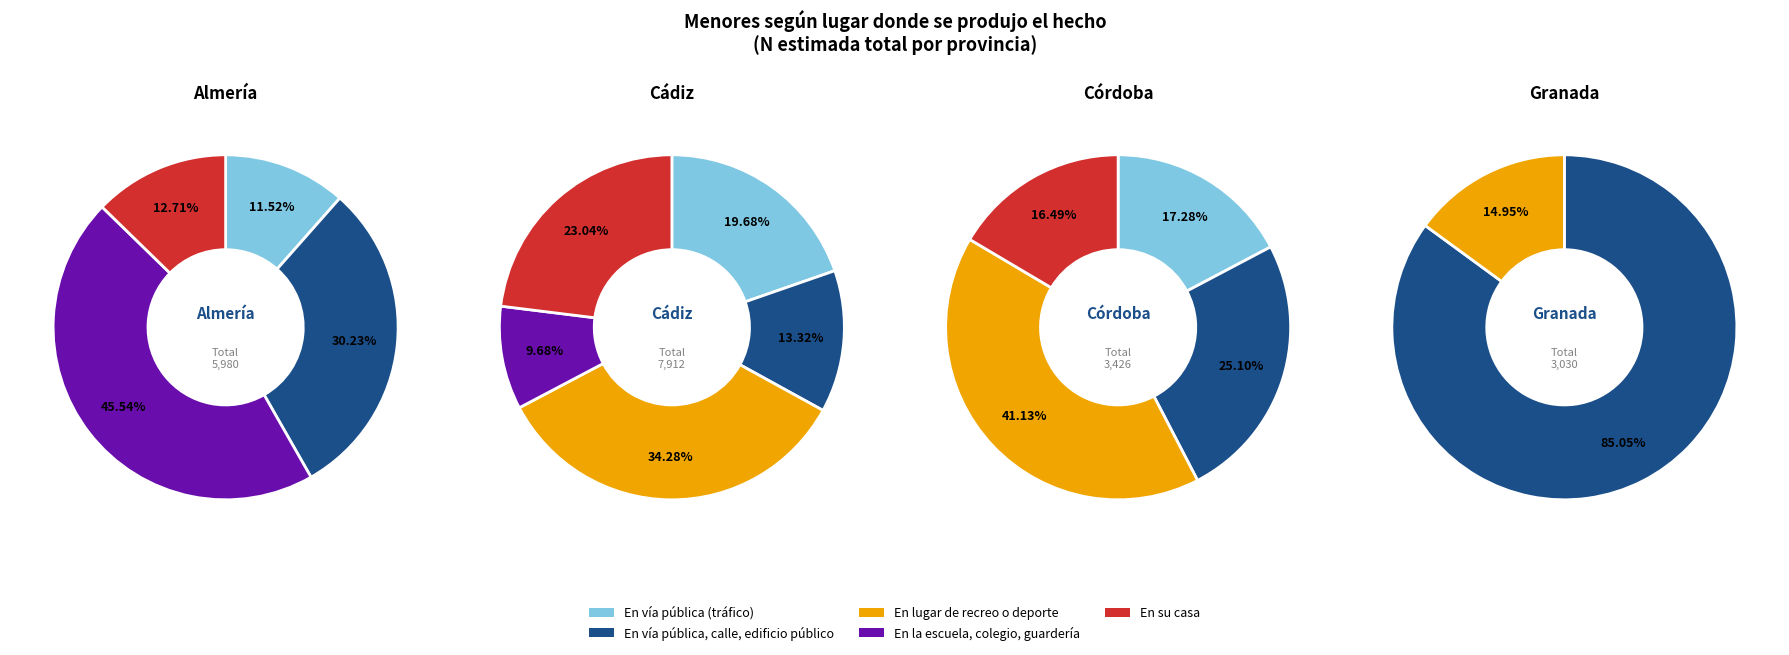

Count the number of slices in the pie.

5